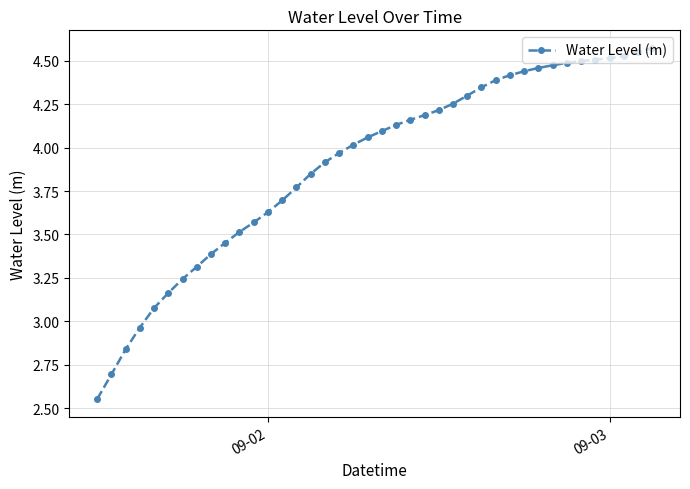

How many lines are shown in the chart?

1